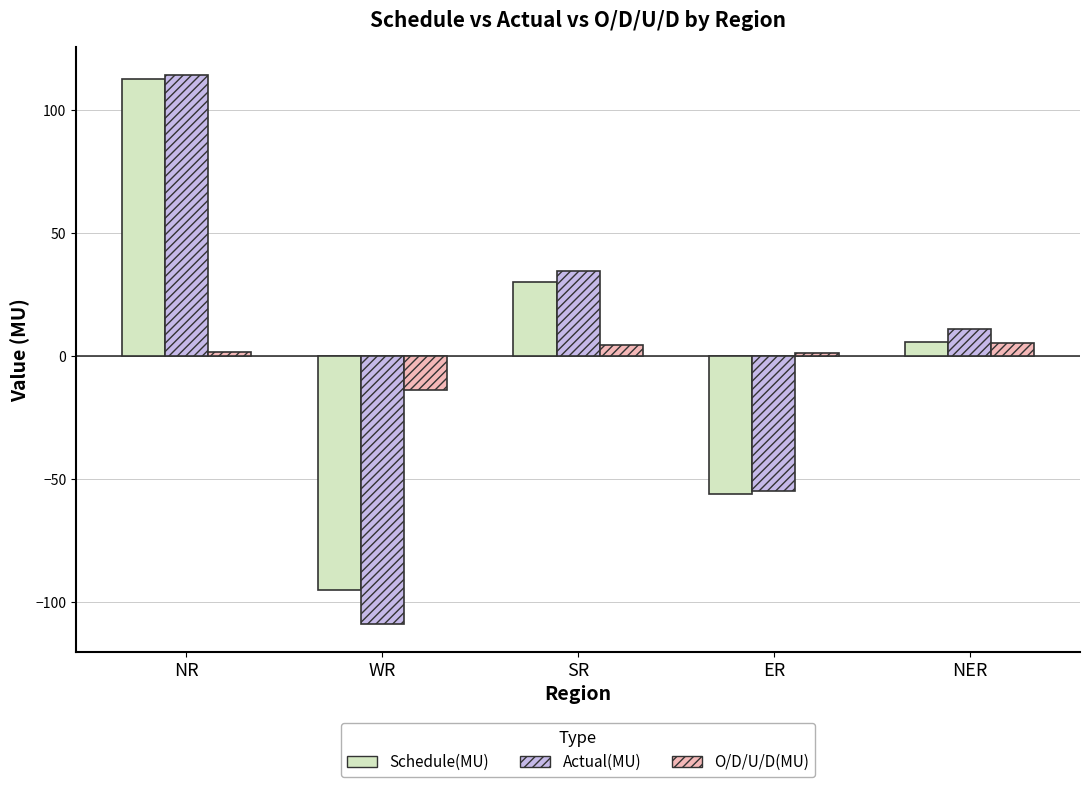

How many series are shown in this chart?

3